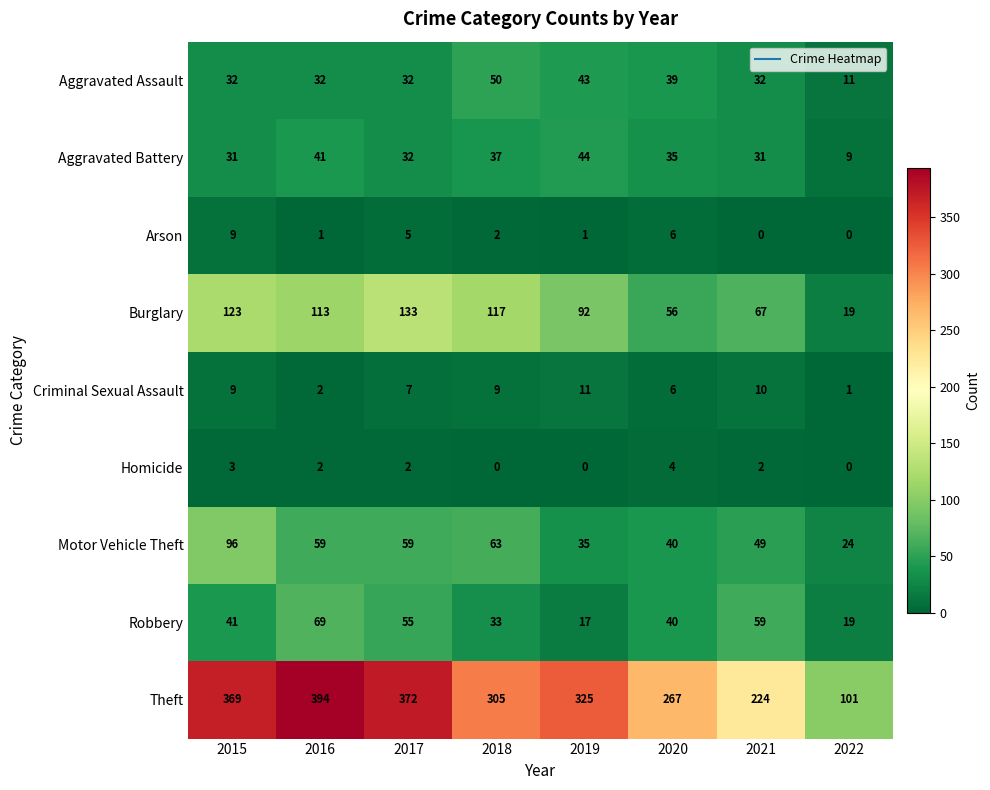

Rank the series at 2021 from lowest to highest value.

Arson, Homicide, Criminal Sexual Assault, Aggravated Battery, Aggravated Assault, Motor Vehicle Theft, Robbery, Burglary, Theft